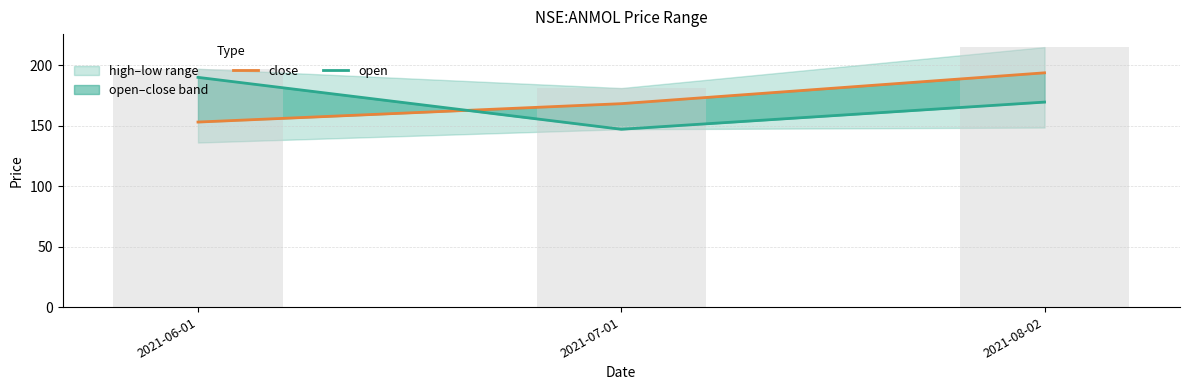

Where is close nearest to the value 173?

2021-07-01